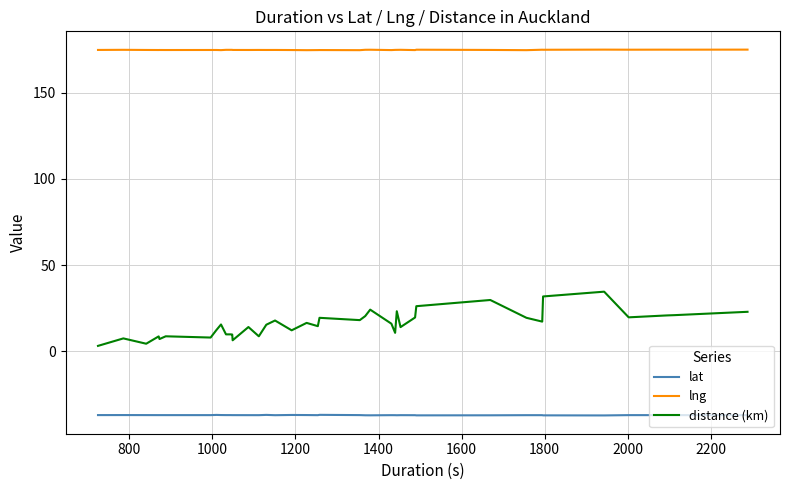

True or false: lng and lat intersect in this chart.

False